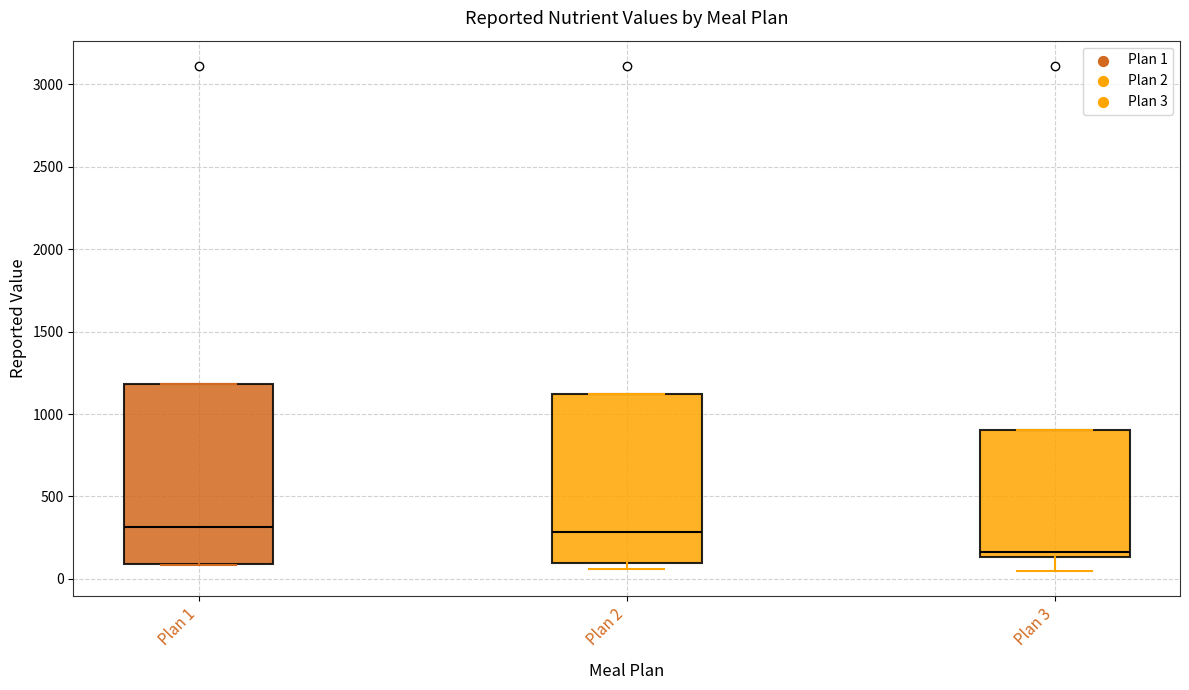

Reading left to right, transcribe this box plot: for each box, give where its median line is, the range the box spans, and where its two whiskers end, as read against the y-axis. The values are not printed on the chart, so give them approximately, as read against the axis.

Plan 1: median 300, box 100 to 1200, whiskers 100 to 1200
Plan 2: median 300, box 100 to 1100, whiskers 50 to 1100
Plan 3: median 150 (just above the box's lower edge), box 150 to 900, whiskers 50 to 900